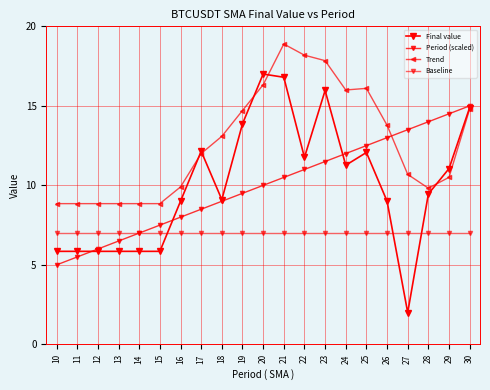

In Trend, how many points are higher than both neighbors (excluding endpoints)?

2